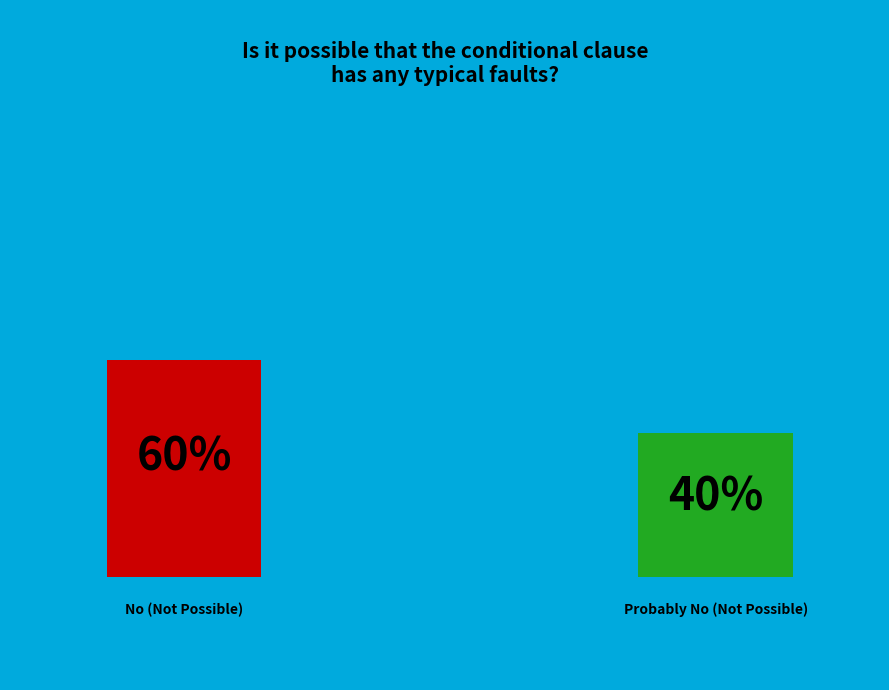

The No slice represents 60% of the pie. True or false?

True